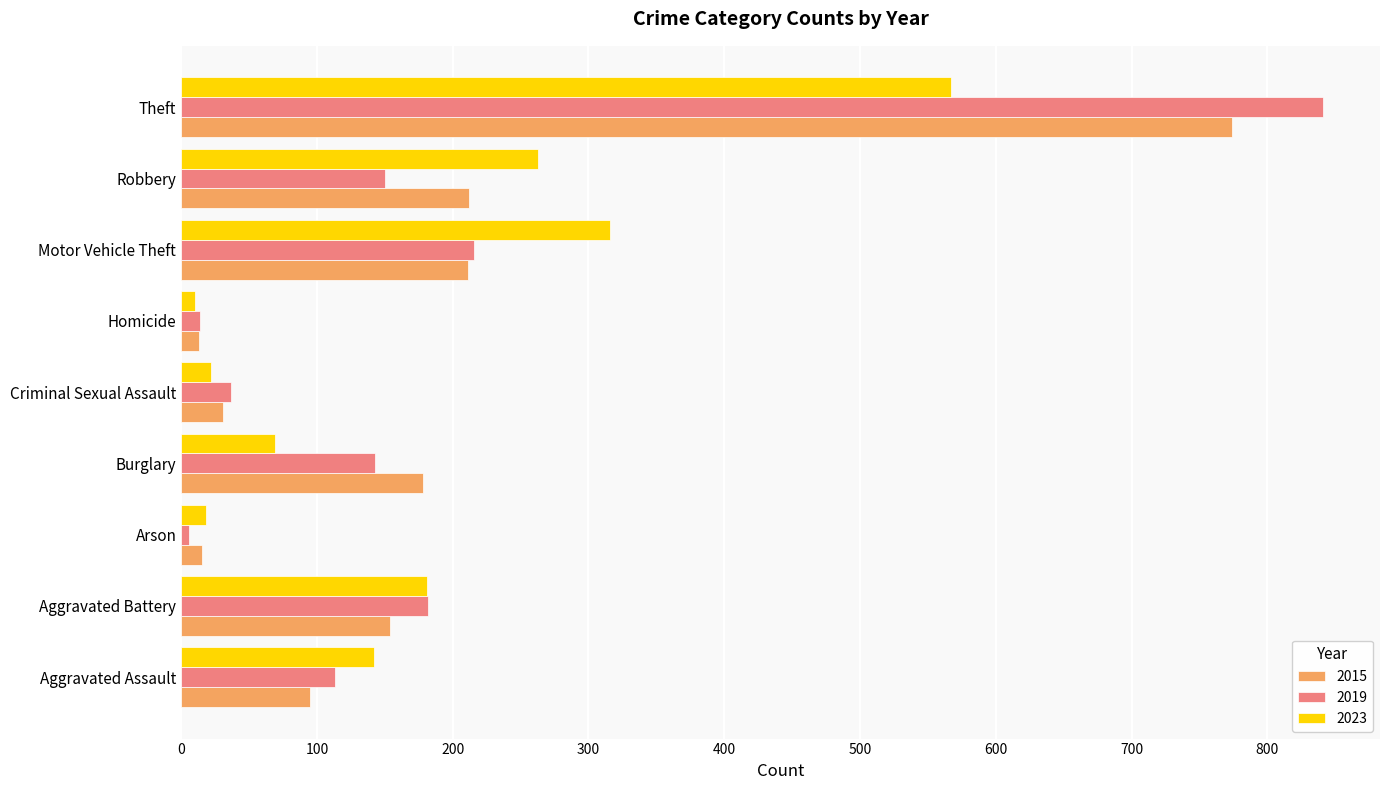

What is the average value of the 2015 series?

187